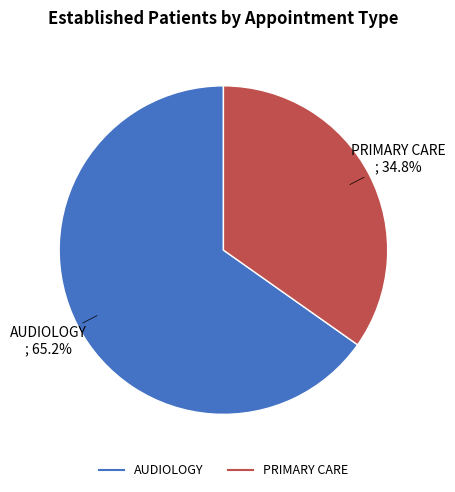

How many segments does this pie chart have?

2